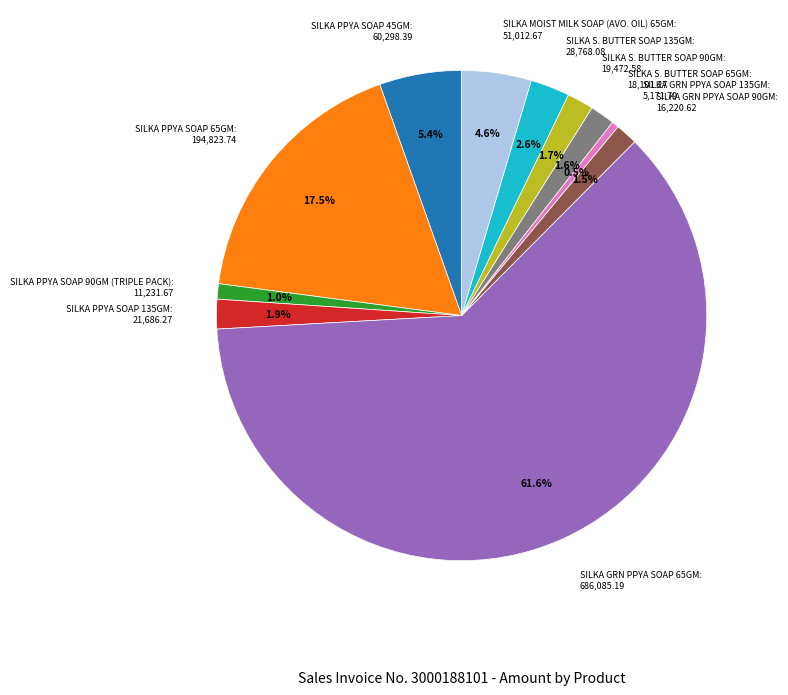

To the nearest percent, what is the difference between the largest and smallest slice percentages?

61%